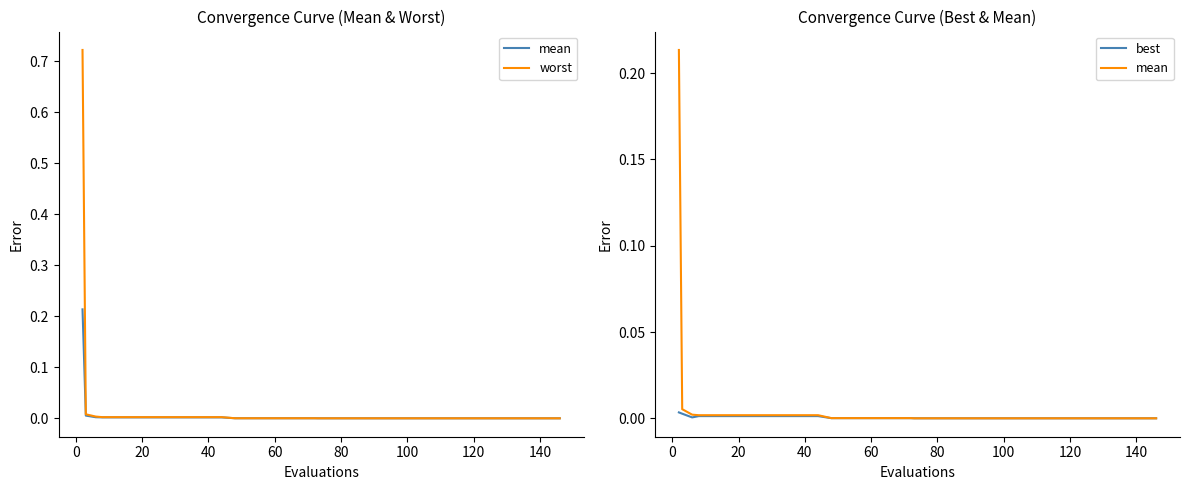

True or false: worst has more than 2 interior local peaks.

False